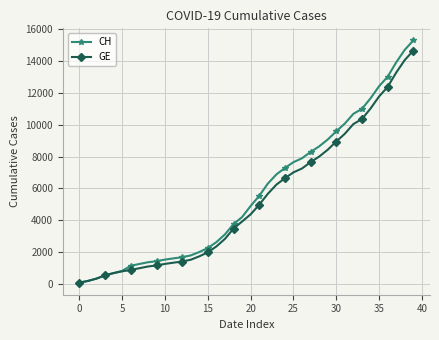

What is the value of the GE point at the 17th from the left?

2350